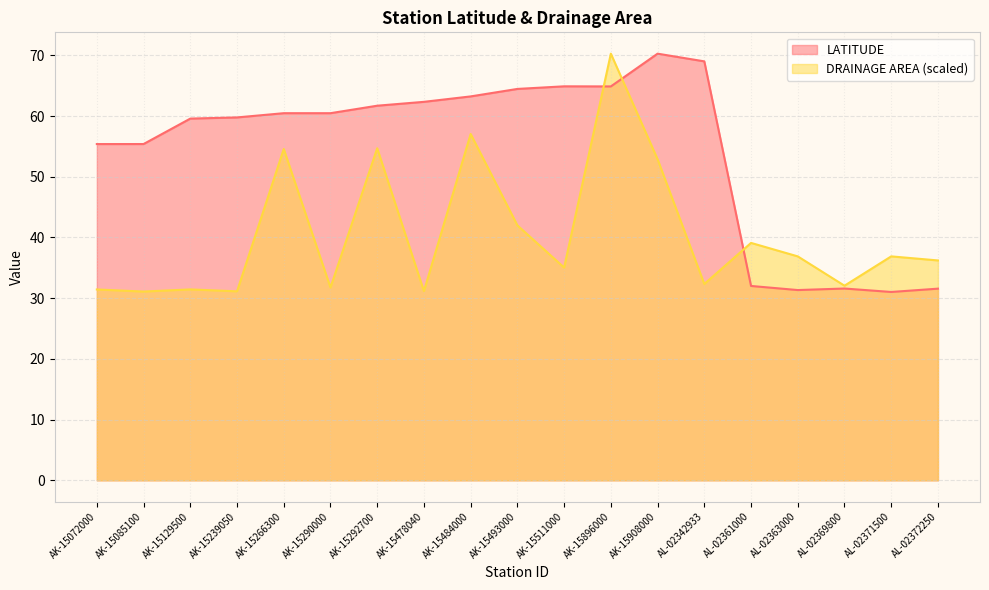

What are all the series names shown in the legend?

LATITUDE, DRAINAGE AREA (scaled)